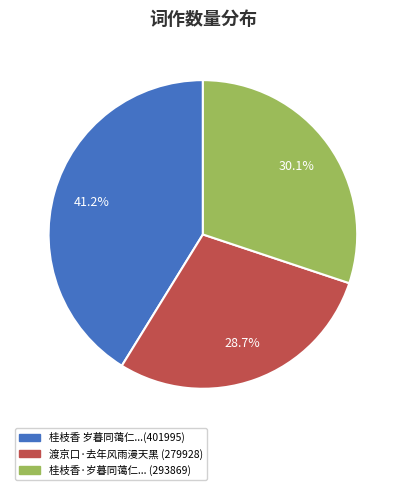

Is there a majority slice in this chart?

No